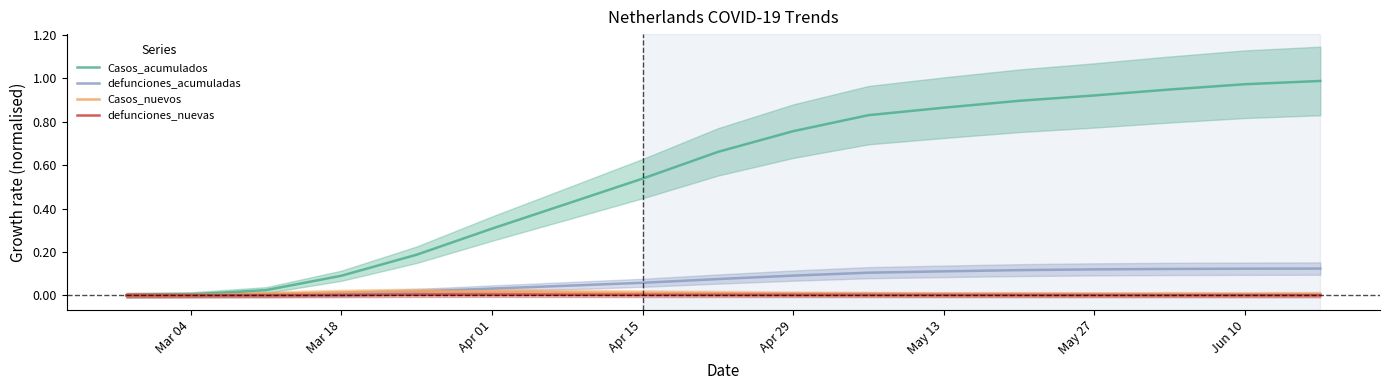

What is the maximum value shown in the chart?

1.0